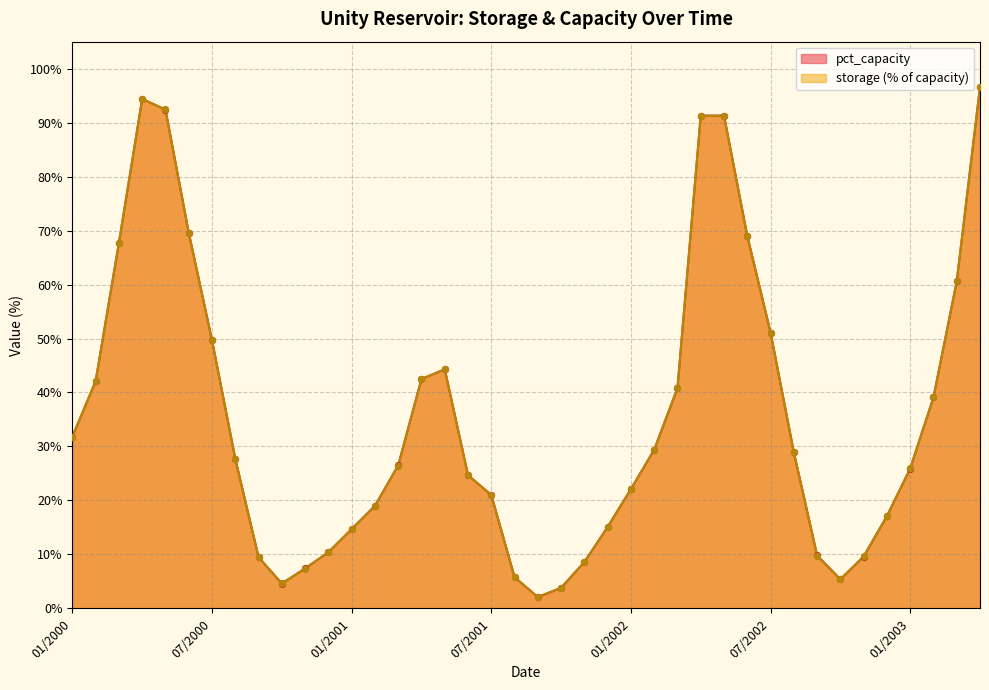

Which series reaches the maximum Y coordinate?

storage_scaled